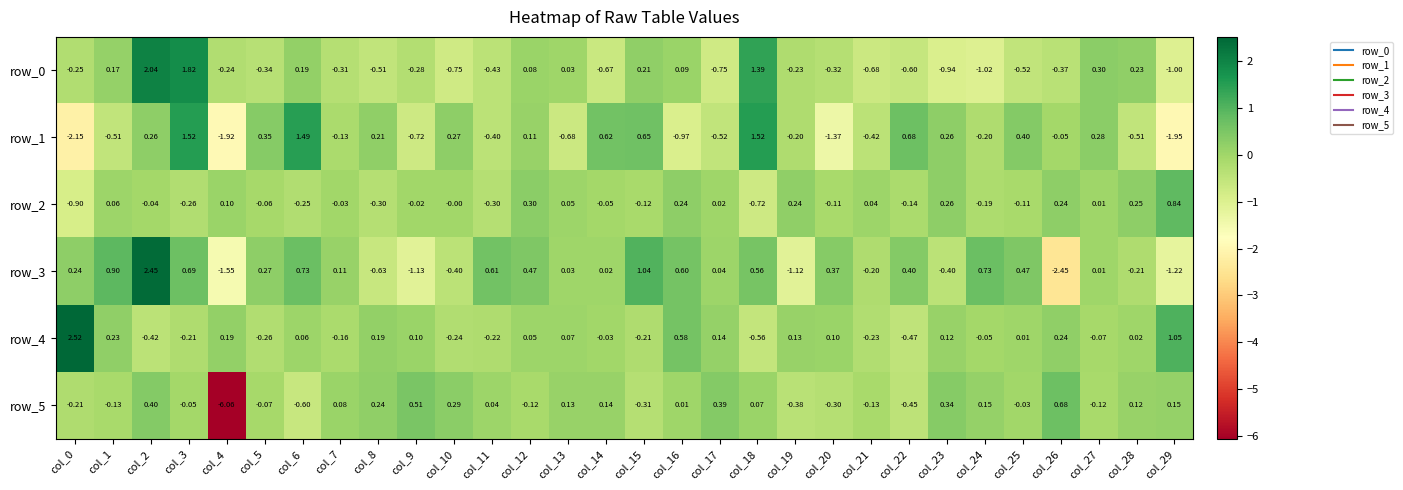

Is the value of row_1 at col_15 greater than the value of row_4 at col_22?

Yes